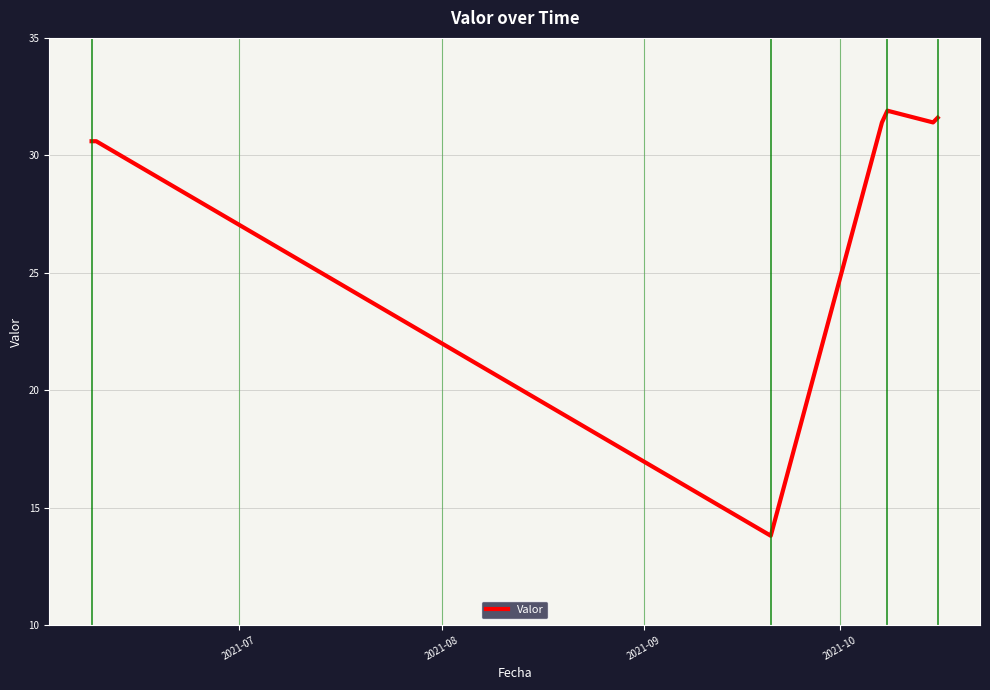

What is the maximum value shown in the chart?

31.9